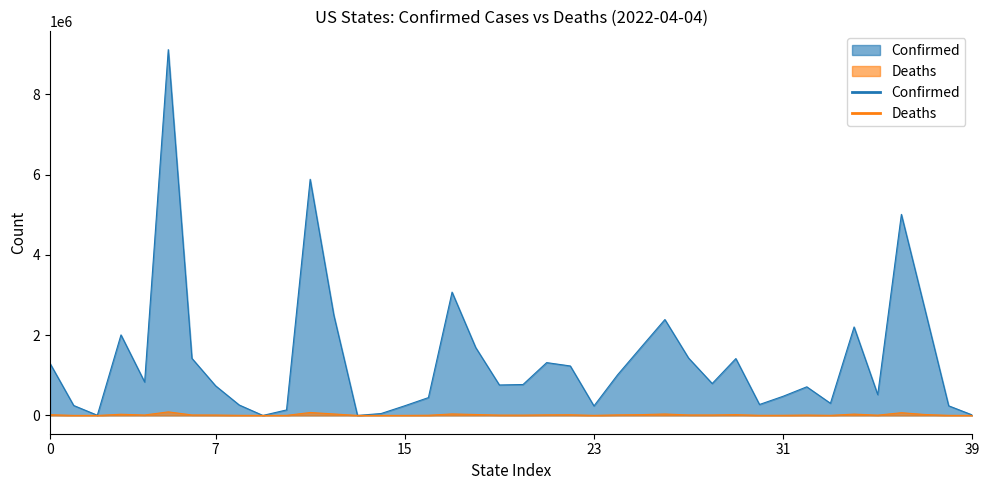

True or false: Deaths and Confirmed cross at least once.

False